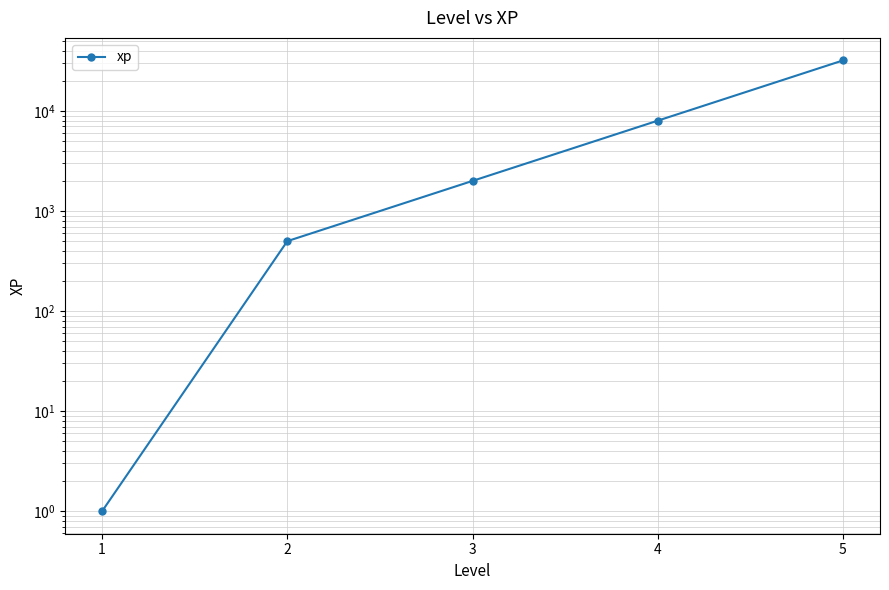

What is the difference between the maximum and second lowest values?

31500